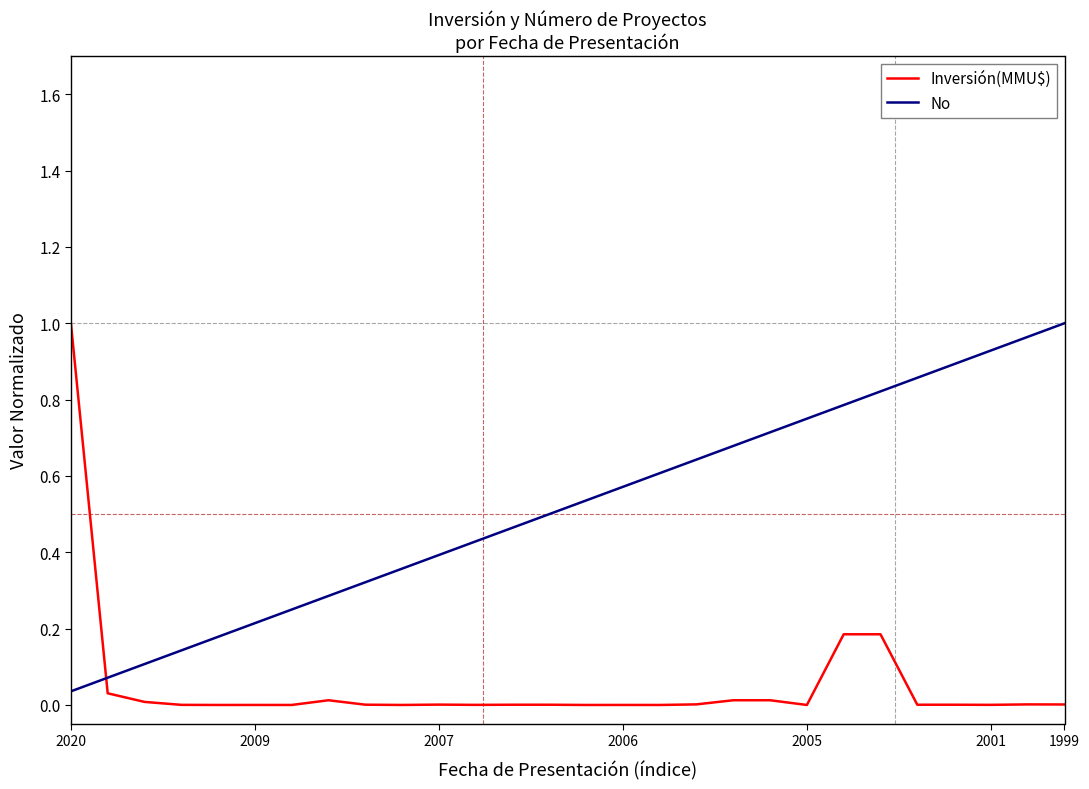

How many intersections are there between No and Inversión(MMU$)?

1